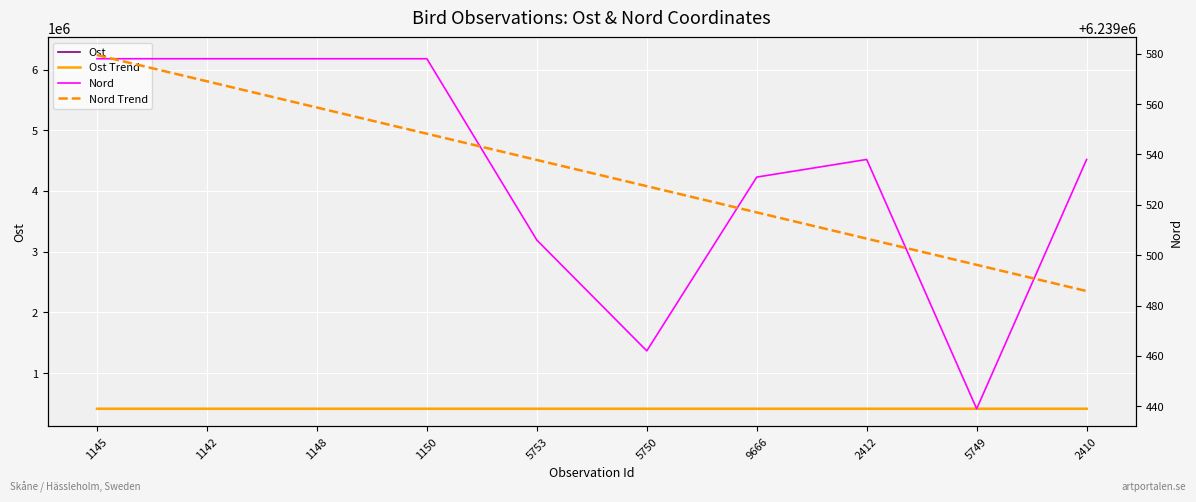

How many values in the Nord series are below 6239538?

4